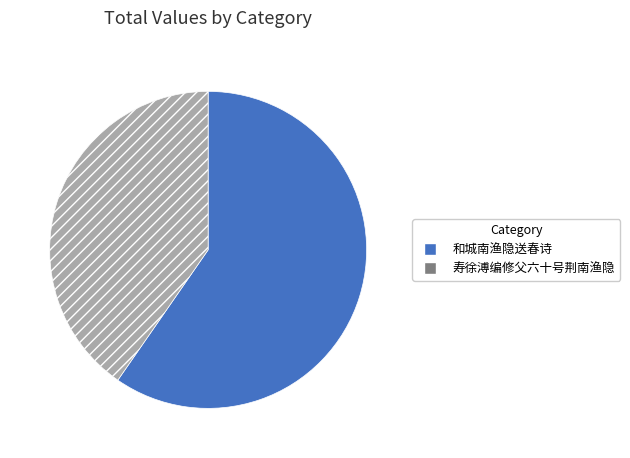

Is the sum of 和城南渔隐送春诗 and 寿徐溥编修父六十号荆南渔隐 greater than half?

Yes